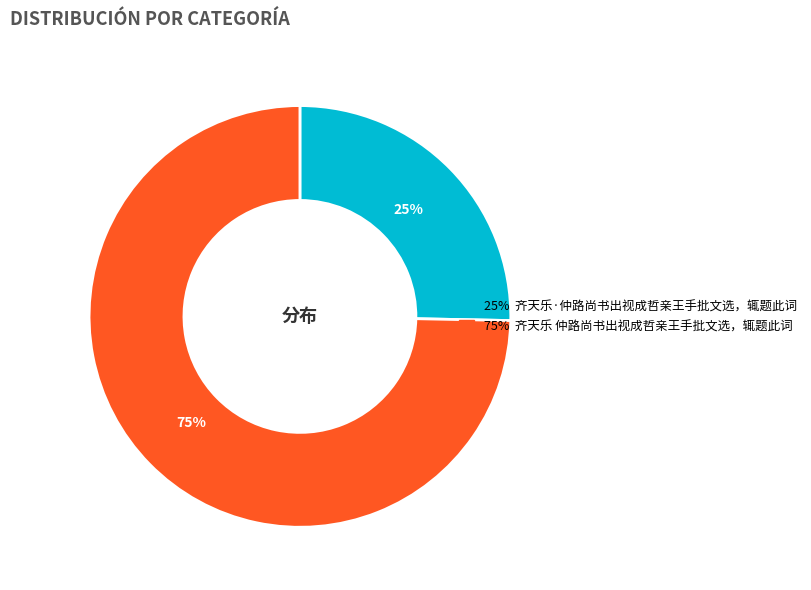

To the nearest percent, what is the average slice percentage?

50%